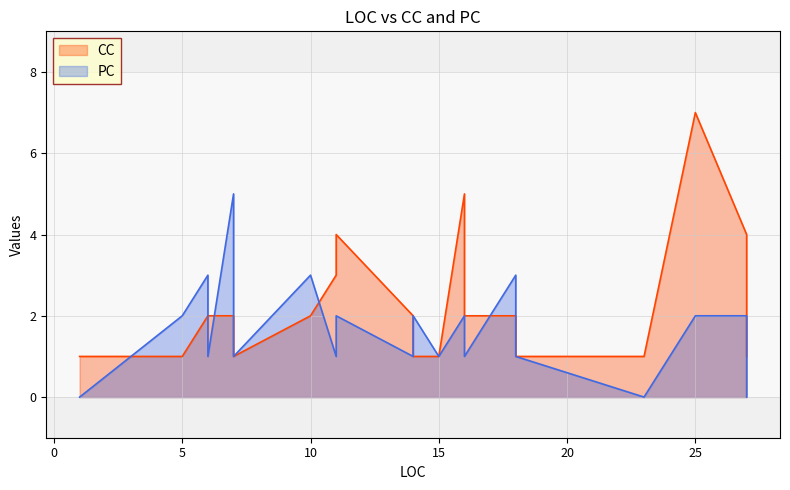

How many lines are shown in the chart?

2